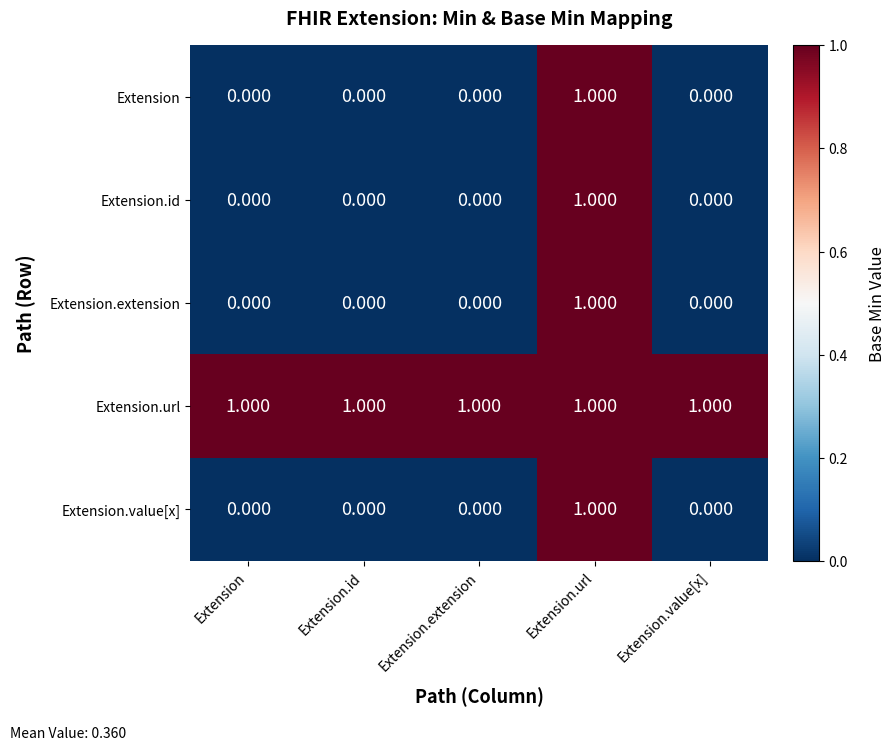

At how many categories does at least one series exceed 0?

5